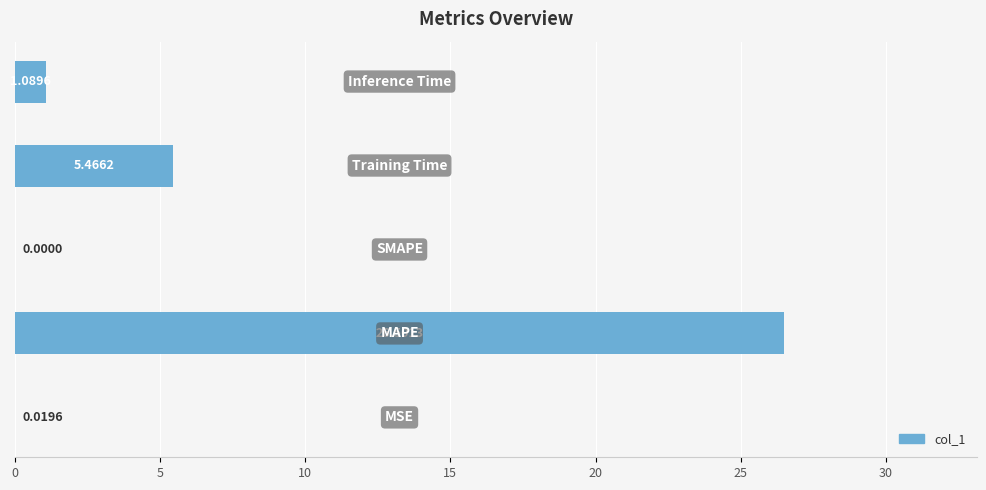

What is the sum of all values?

33.1